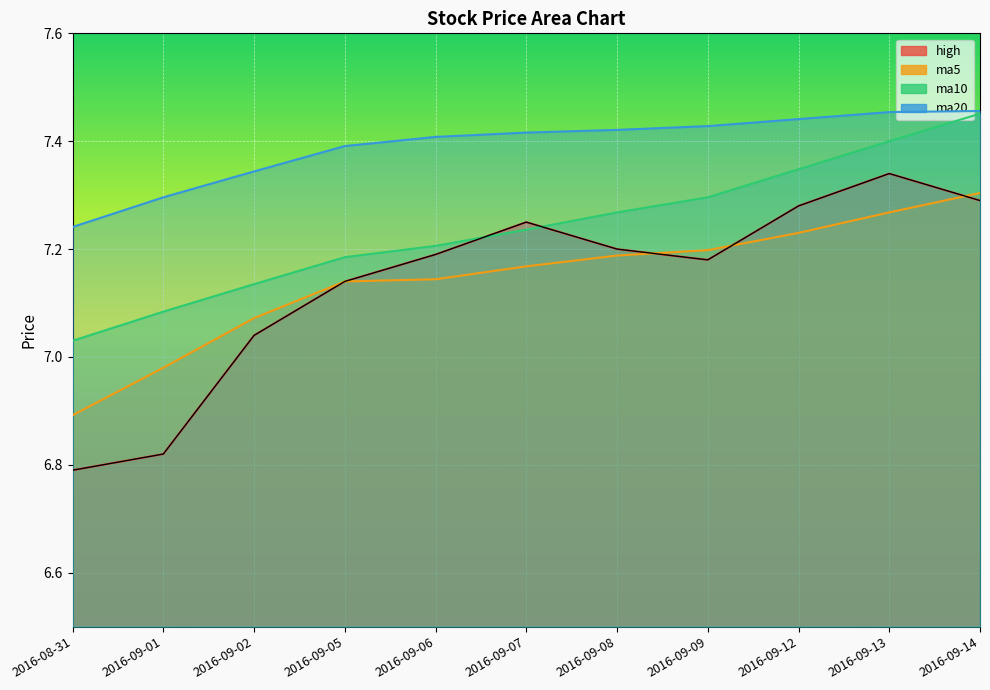

What value does the ma20 series have at 2016-09-12?

7.4